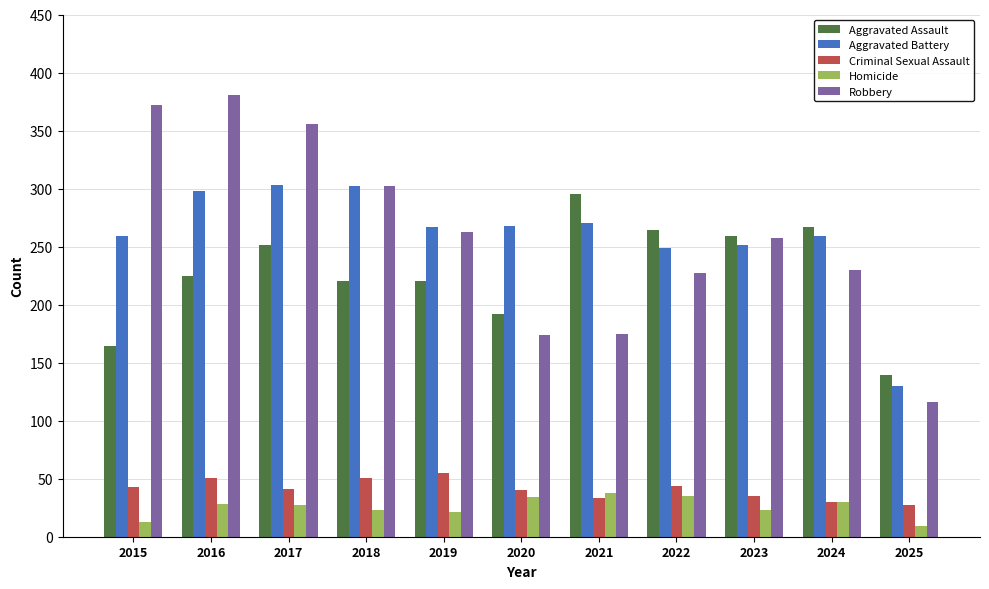

What is the minimum value for Criminal Sexual Assault?

27